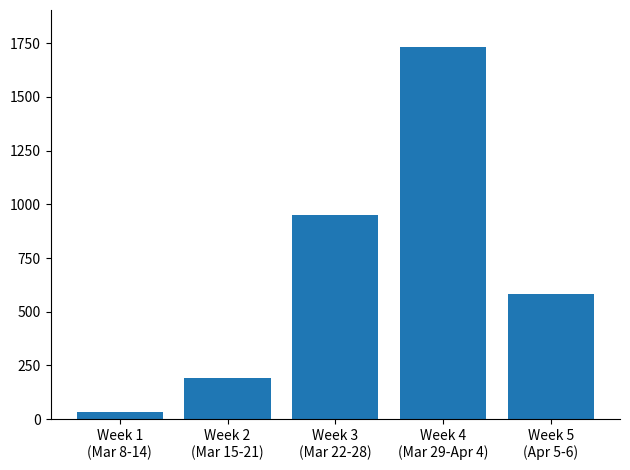

Rank the categories by value from lowest to highest.

Week 1
(Mar 8-14), Week 2
(Mar 15-21), Week 5
(Apr 5-6), Week 3
(Mar 22-28), Week 4
(Mar 29-Apr 4)